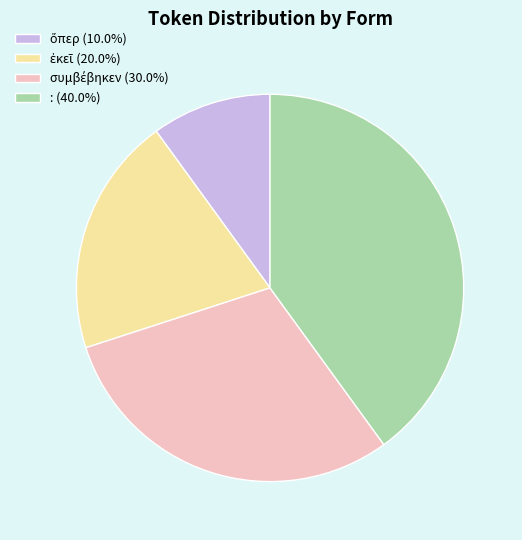

Count the number of slices in the pie.

4